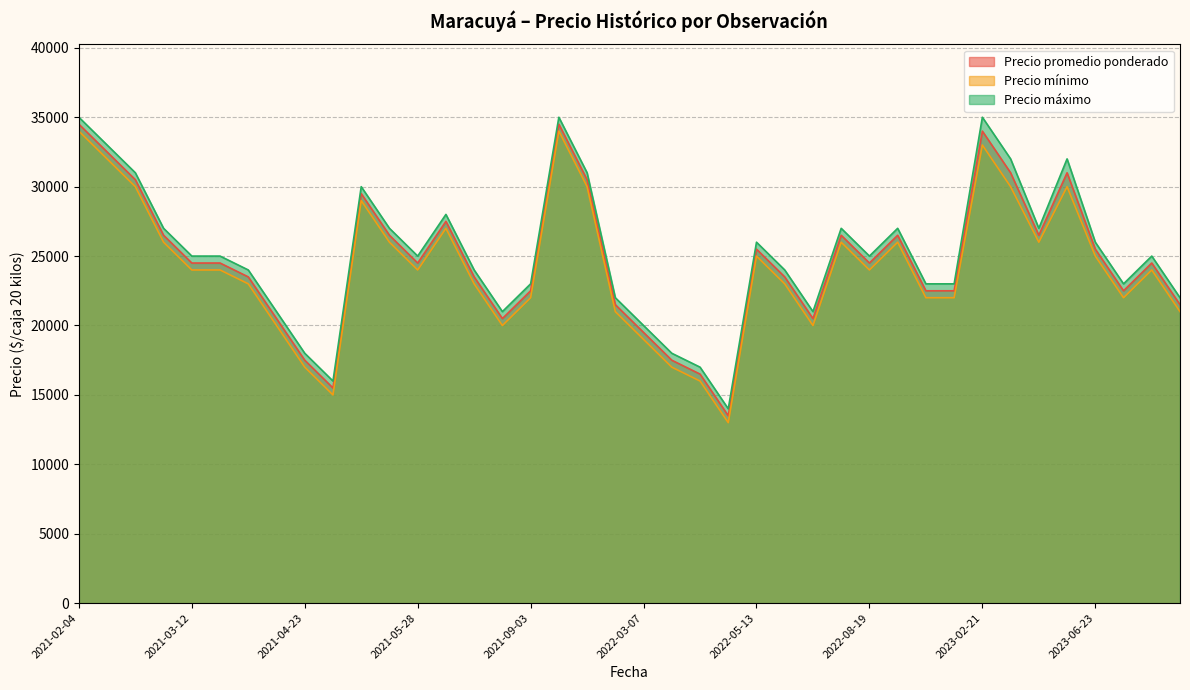

Rank the series by their average value, from lowest to highest.

Precio mínimo, Precio promedio ponderado, Precio máximo